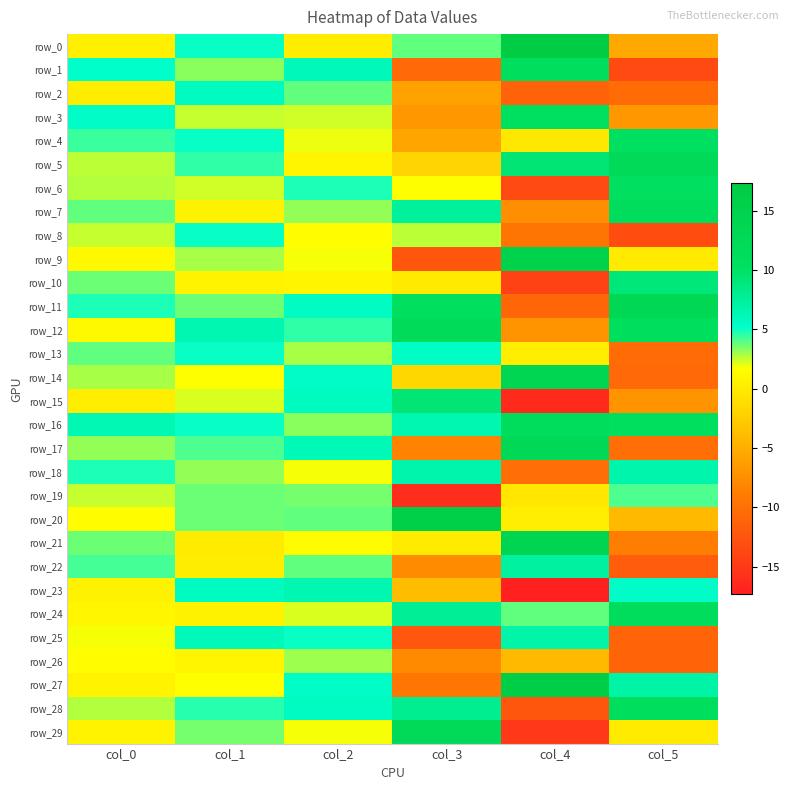

Reading left to right, transcribe all the data shown in this chart.

row_0: 0.5	5.0	0.2	3.8	17.3	-5.3
row_1: 5.2	3.3	6.1	-10.7	11.0	-13.3
row_2: 0.1	5.7	3.8	-5.9	-11.3	-10.4
row_3: 5.3	2.5	2.3	-6.8	10.3	-6.7
row_4: 4.4	5.1	2.0	-5.6	-0.2	10.3
row_5: 2.6	4.6	0.8	-1.9	9.4	12.1
row_6: 2.8	2.3	4.8	1.6	-13.5	10.5
row_7: 3.8	0.6	3.2	7.6	-7.4	11.6
row_8: 2.4	5.1	1.5	2.6	-9.6	-13.2
row_9: 1.2	2.9	1.8	-12.3	15.0	-0.0
row_10: 3.7	0.8	0.9	-0.0	-14.2	9.1
row_11: 4.8	3.7	5.6	10.6	-11.0	13.4
row_12: 1.3	6.4	4.5	11.8	-7.1	10.8
row_13: 3.9	5.1	3.0	5.5	0.4	-10.4
row_14: 2.8	1.7	5.3	-1.7	13.6	-10.7
row_15: 0.4	2.3	5.7	9.4	-16.3	-7.0
row_16: 6.3	5.1	3.3	6.4	11.6	10.6
row_17: 3.2	4.1	6.2	-8.5	12.8	-10.1
row_18: 4.8	3.2	1.9	6.7	-10.1	6.7
row_19: 2.5	3.7	3.6	-16.0	-0.4	4.1
row_20: 1.6	3.7	3.8	16.1	0.3	-4.0
row_21: 3.7	0.0	1.4	0.1	13.9	-8.9
row_22: 4.2	0.2	3.9	-7.6	7.2	-11.8
row_23: 0.6	5.8	6.5	-3.7	-17.3	5.3
row_24: 1.0	0.6	2.3	7.8	3.8	11.3
row_25: 1.9	6.1	5.0	-12.2	6.8	-11.1
row_26: 1.5	0.9	3.1	-7.8	-4.0	-11.1
row_27: 0.7	1.6	5.4	-9.4	16.3	7.0
row_28: 2.8	4.7	5.7	8.0	-12.4	11.0
row_29: 0.7	3.6	1.8	12.3	-15.0	0.0